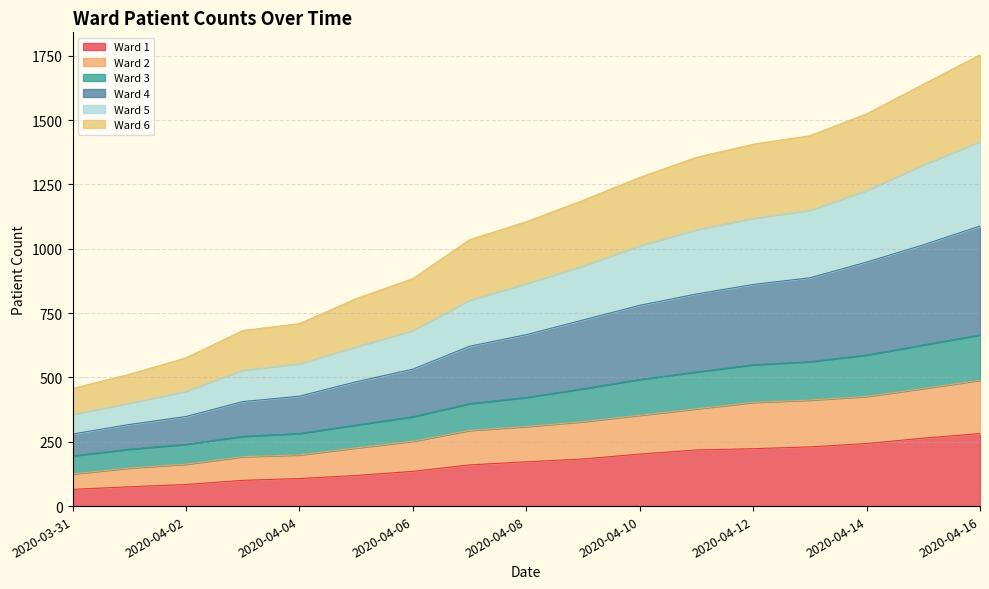

What is the maximum value for Ward 1?

282